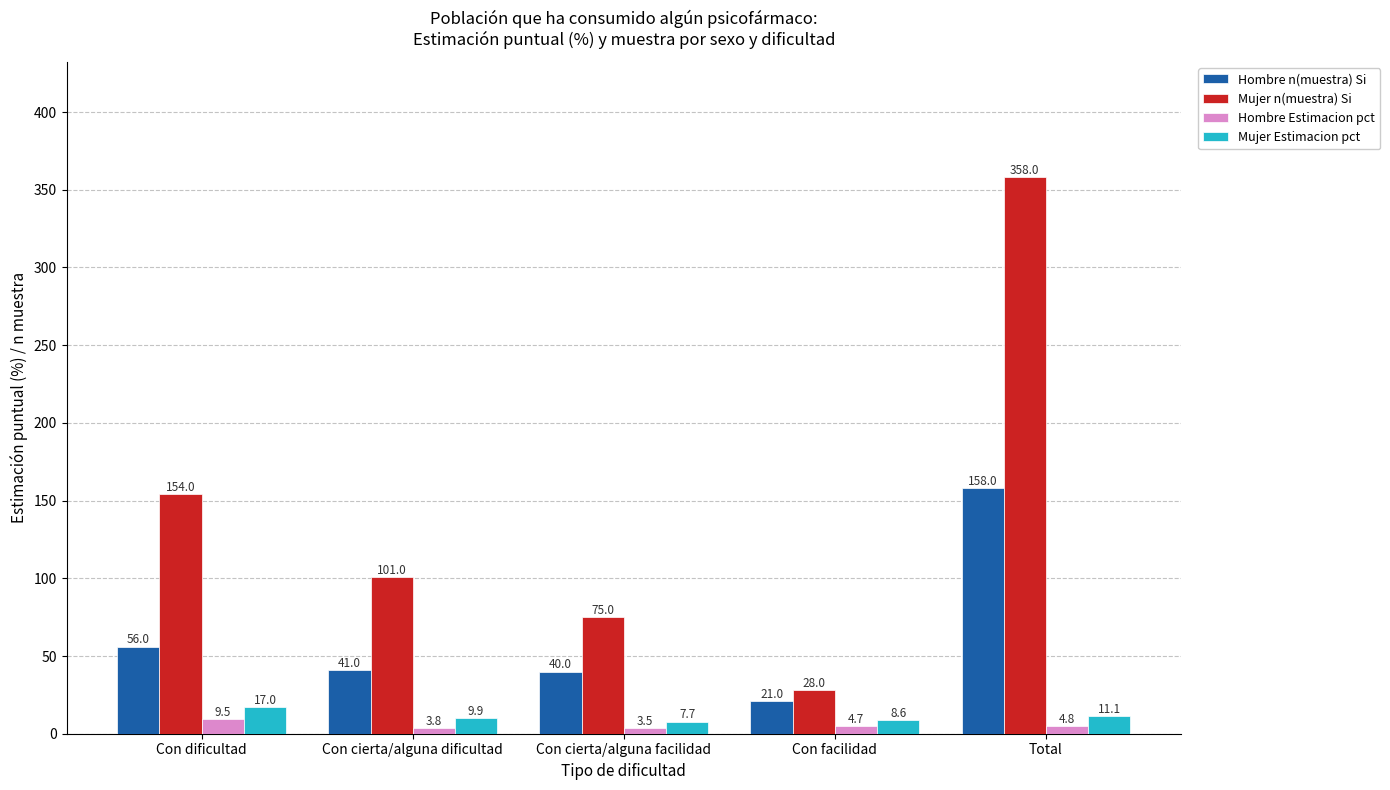

Reading left to right, extract all data points from this chart.

Hombre n(muestra) Si: 56.0	41.0	40.0	21.0	158.0
Mujer n(muestra) Si: 154.0	101.0	75.0	28.0	358.0
Hombre Estimacion pct: 9.5	3.8	3.5	4.7	4.8
Mujer Estimacion pct: 17.0	9.9	7.7	8.6	11.1